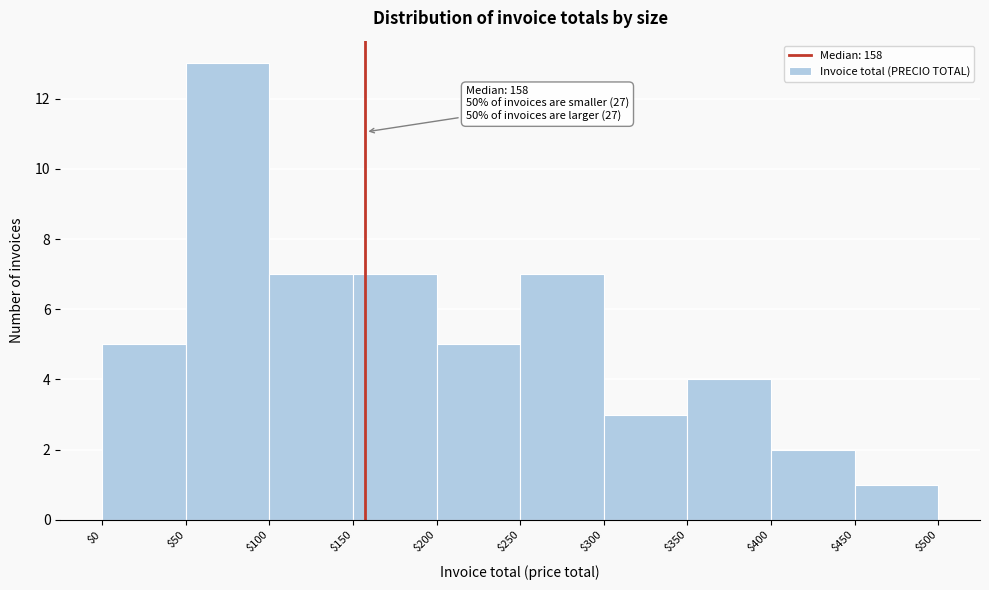

Which range on the x-axis has the tallest bar?

$50 to $100